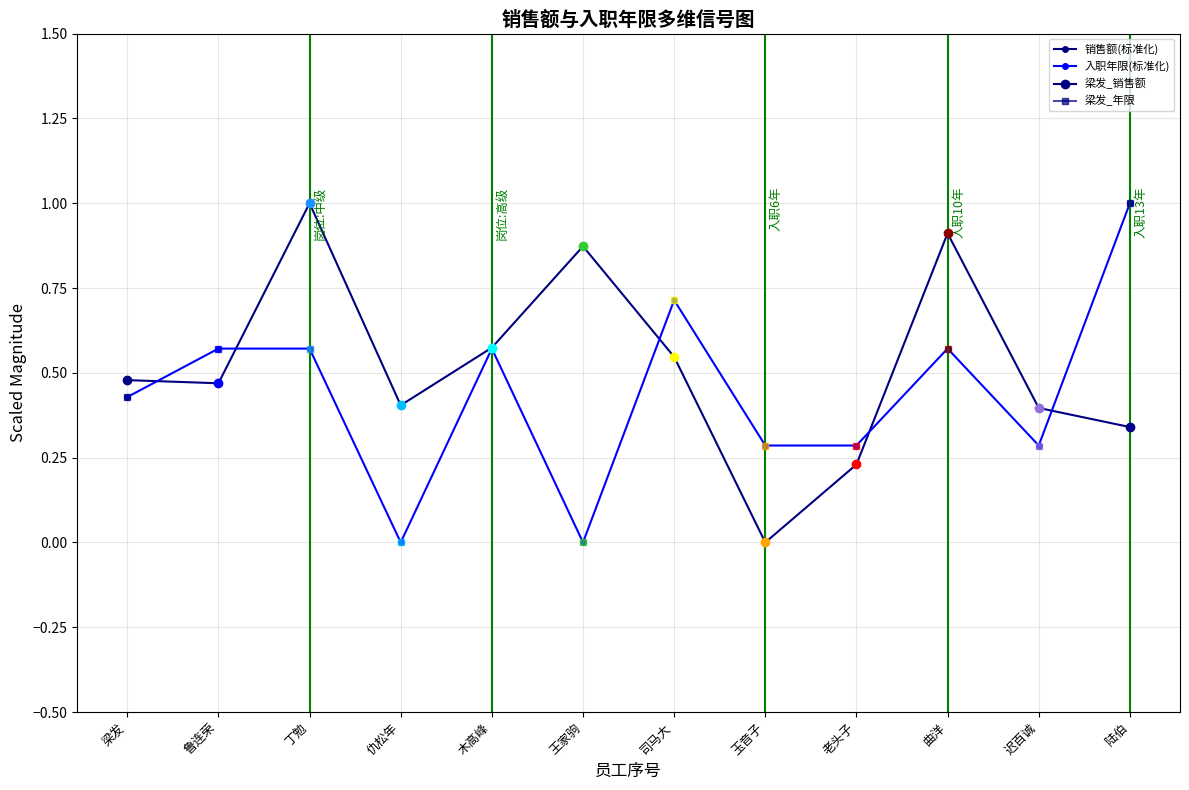

Rank the categories by 入职年限(标准化) value from highest to lowest.

陆伯, 司马大, 鲁连荣, 丁勉, 木高峰, 曲洋, 梁发, 玉音子, 老头子, 迟百诚, 仇松年, 王家驹